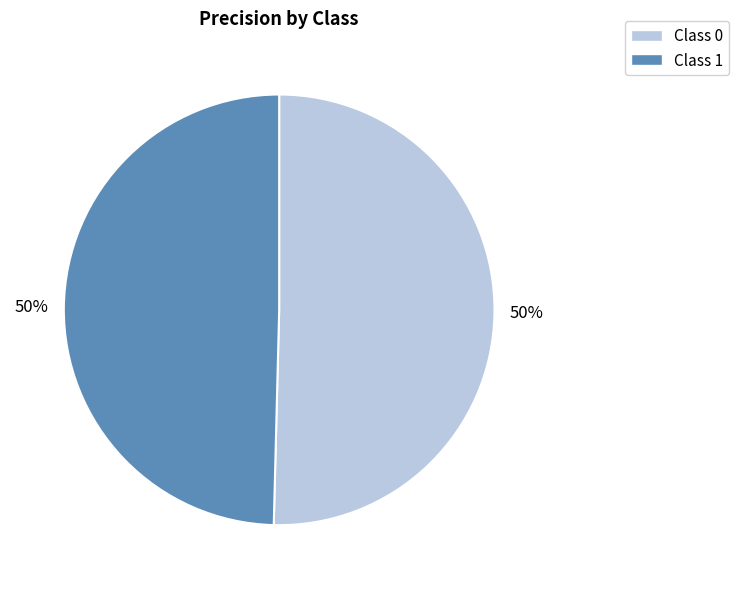

Do Class 1 and Class 0 together represent more than half of the pie?

Yes